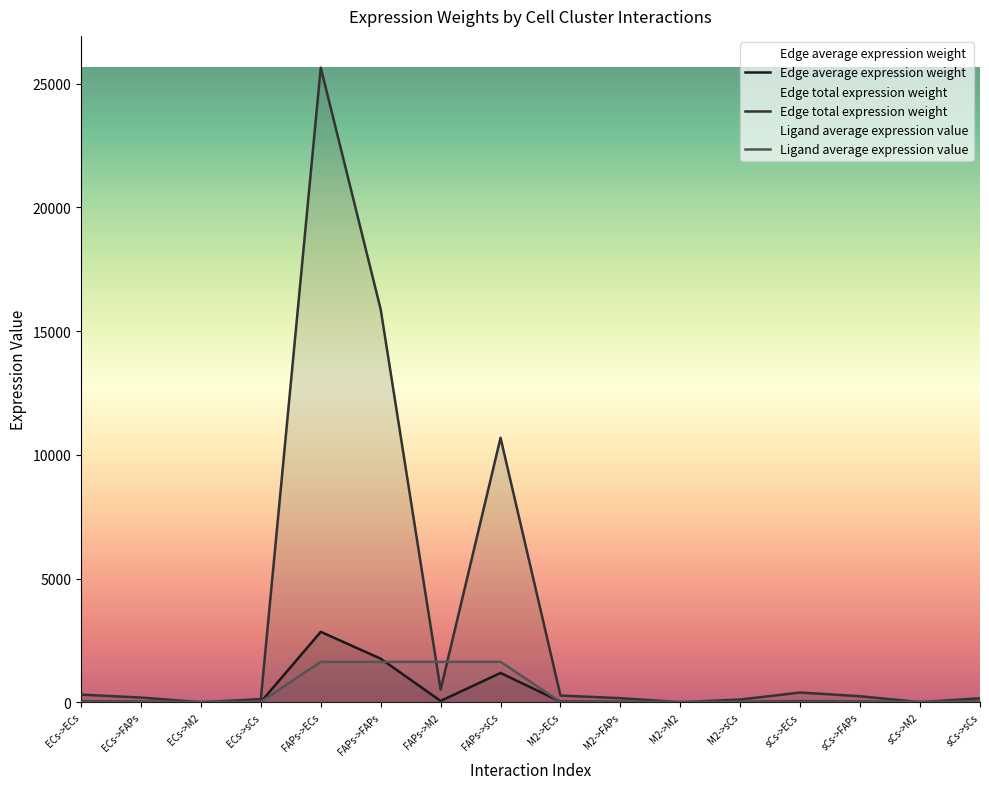

What is the value of the Edge total expression weight point at the 10th from the left?

169.8